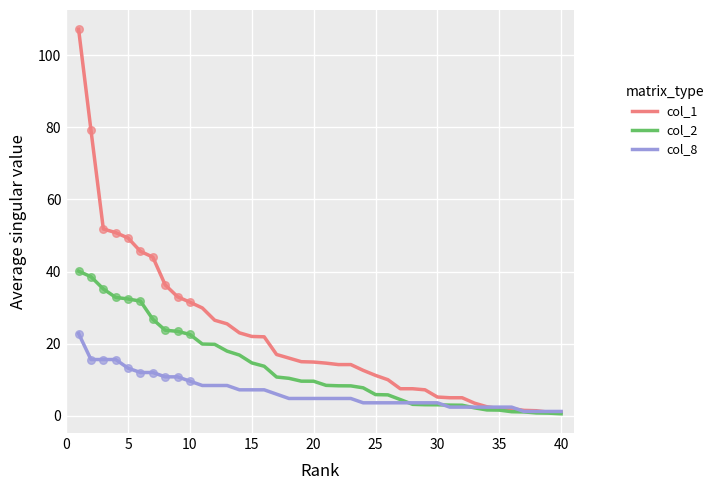

Which series has the largest total across all categories?

col_1